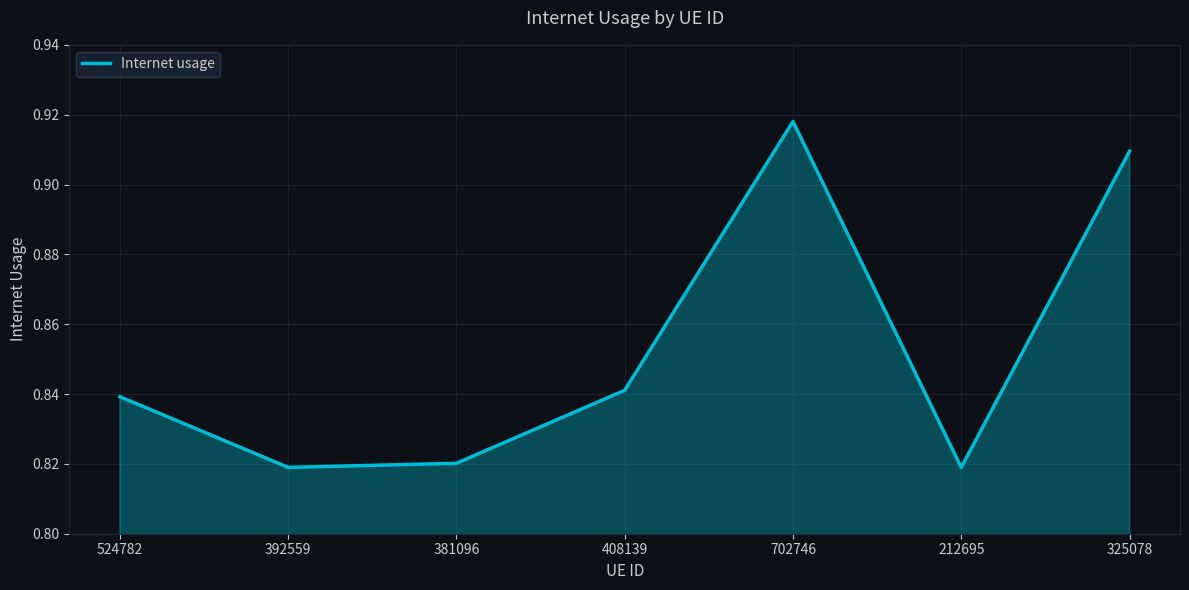

How many categories are shown in the chart?

7